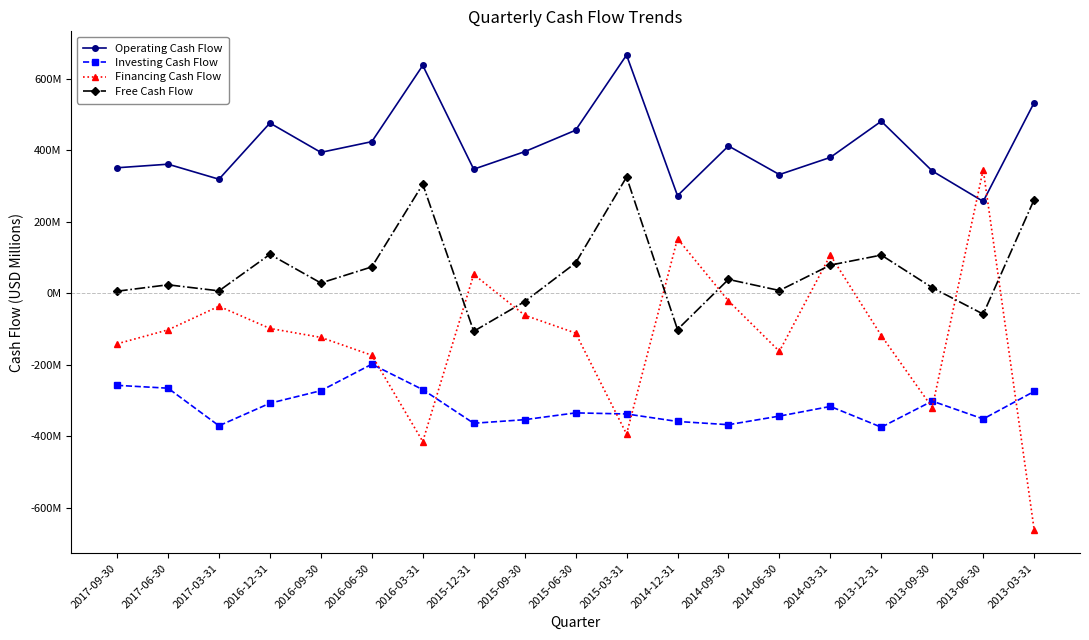

Where is Investing Cash Flow nearest to the value -286?

2013-03-31